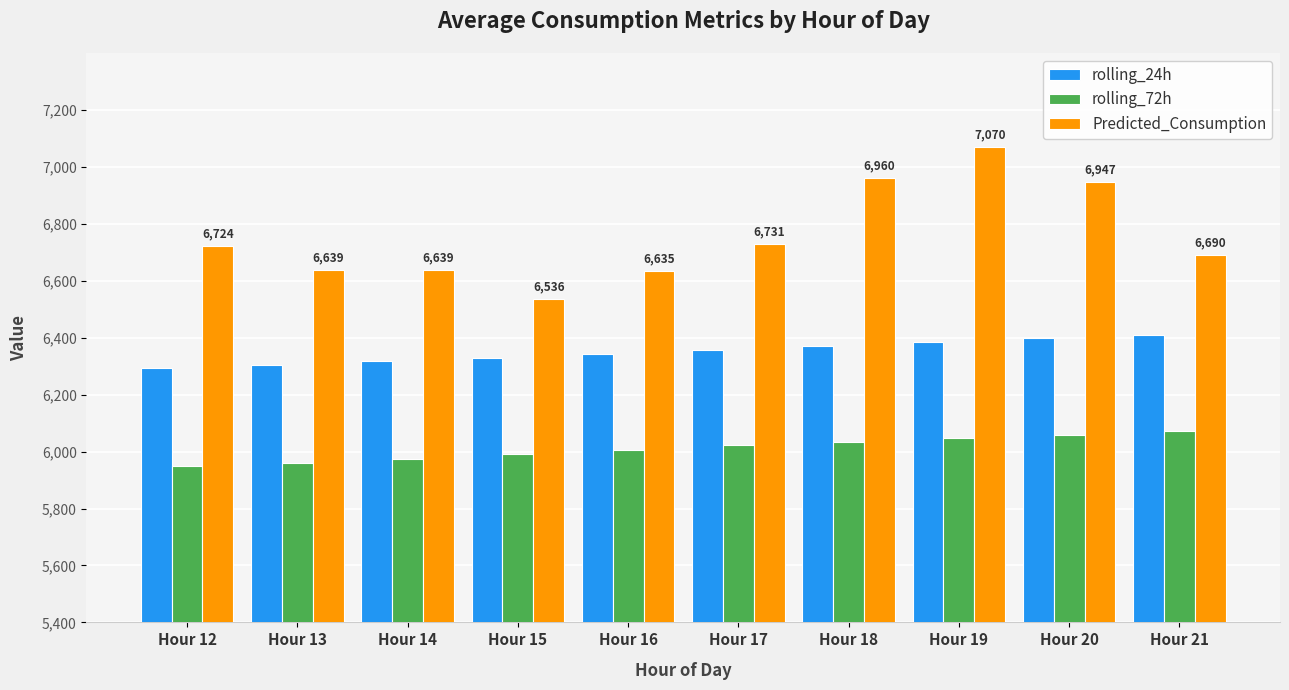

What are all the series names shown in the legend?

rolling_24h, rolling_72h, Predicted_Consumption